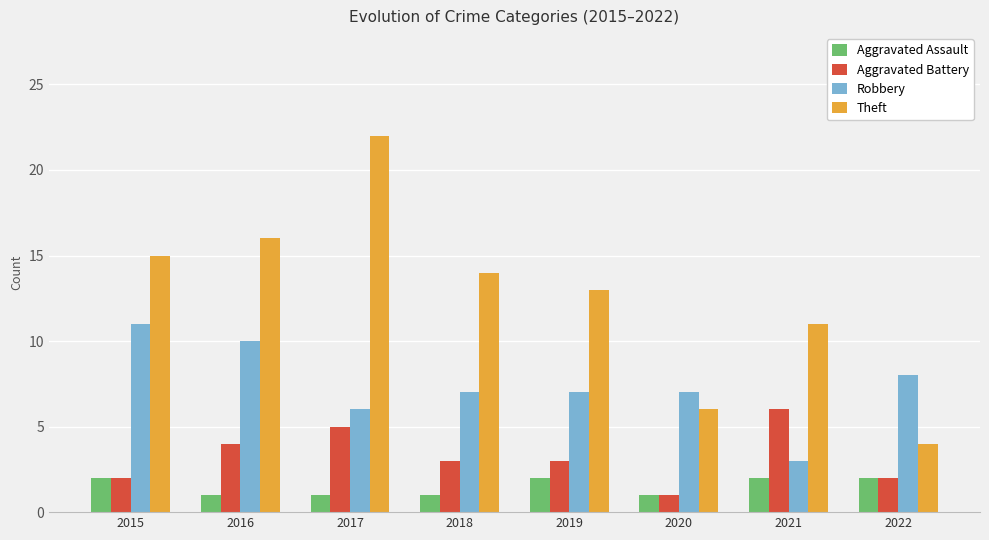

How many data points does each series have?

8